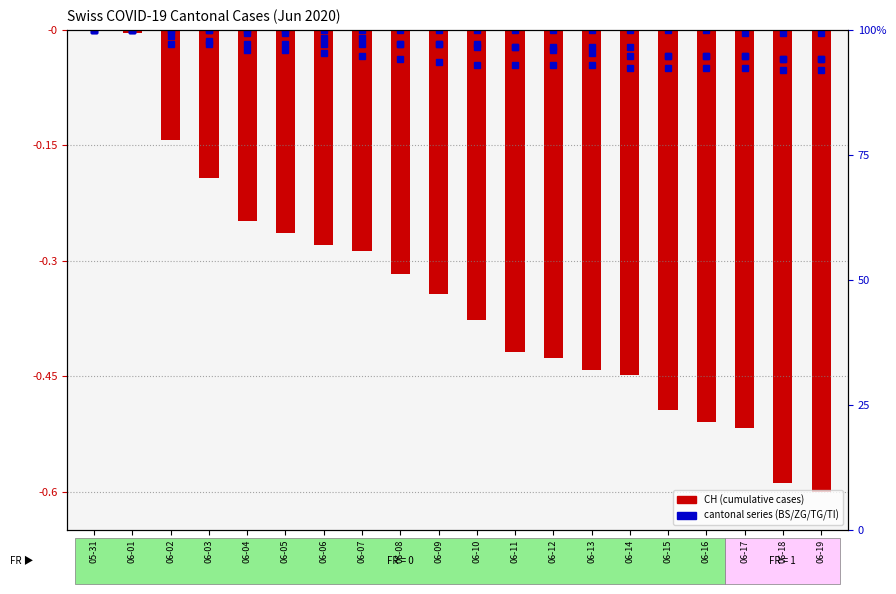

Between 06-05 and 06-16, which is larger?

06-05